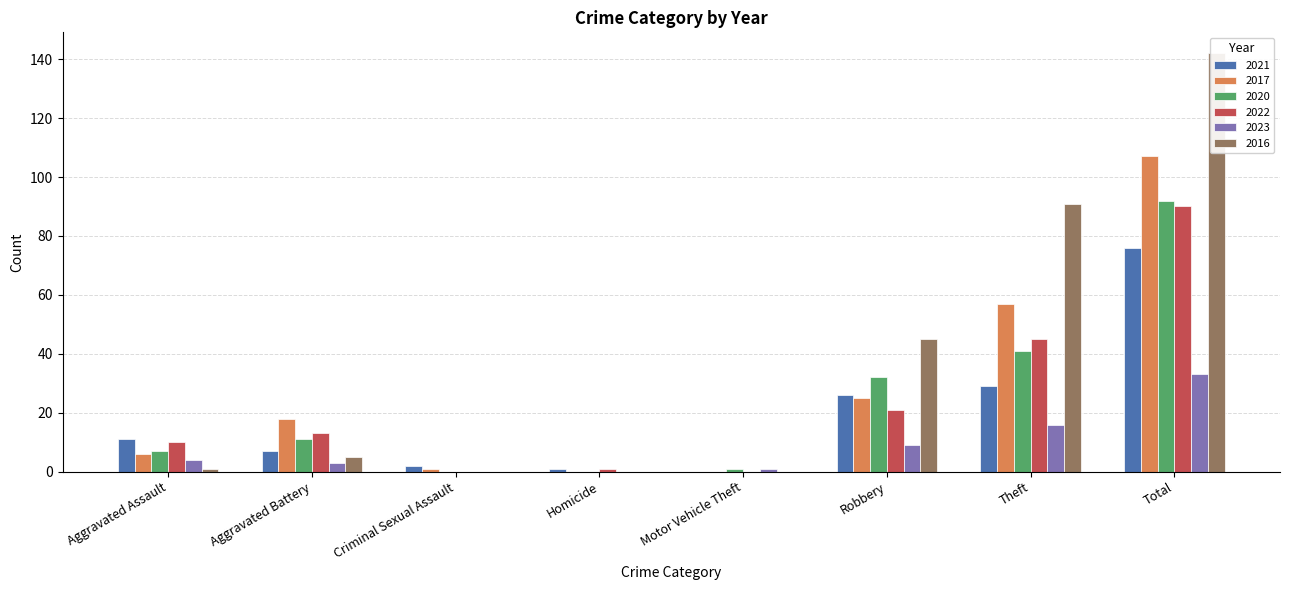

Between Homicide and Robbery, which is larger?

Robbery